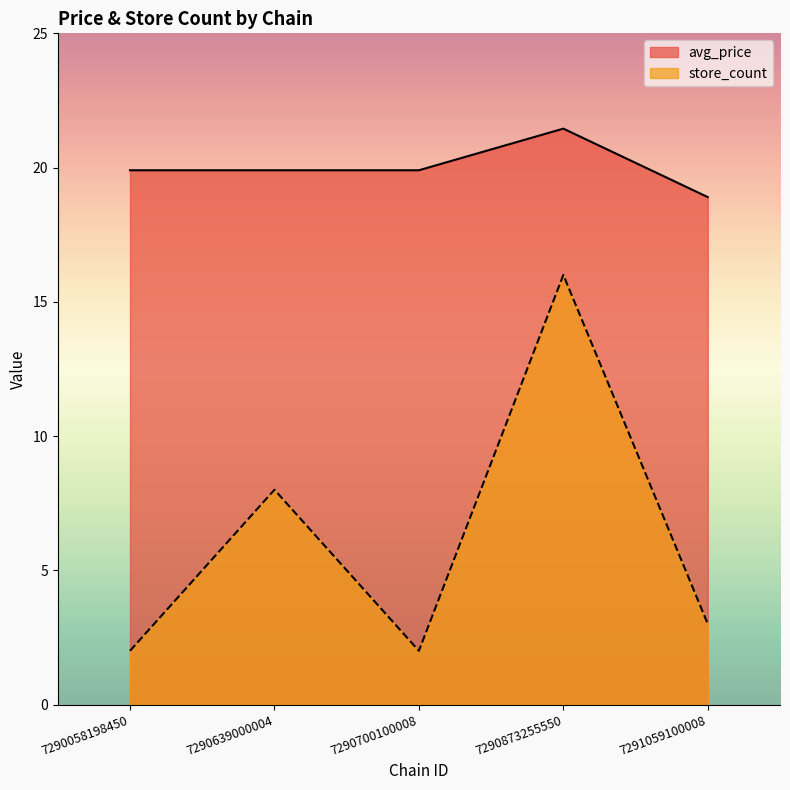

The value of store_count at 7290873255550 is 7.4. True or false?

False